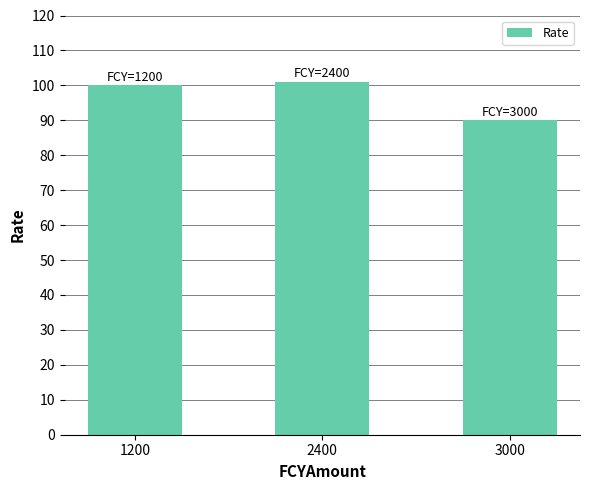

List the labels in order of value, smallest first.

3000, 1200, 2400